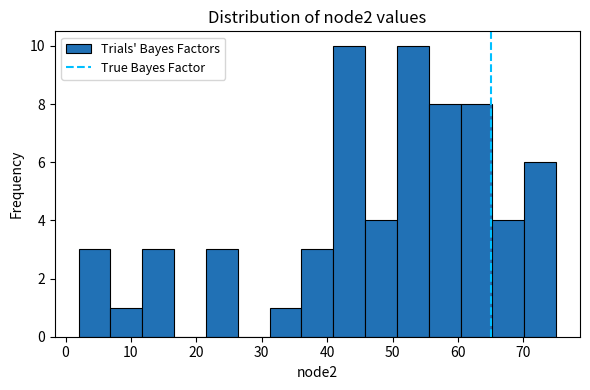

How tall is the bar that spans 41 to 46 on the x-axis? Neither the bar edges nor the heights are printed on the chart, so give them approximately, as read against the axes.

10